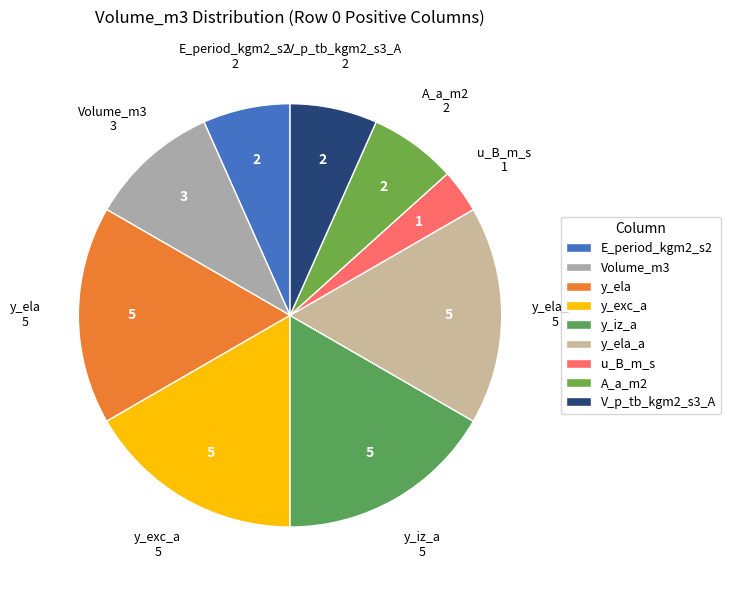

Combined, do V_p_tb_kgm2_s3_A and y_exc_a account for over 50%?

No